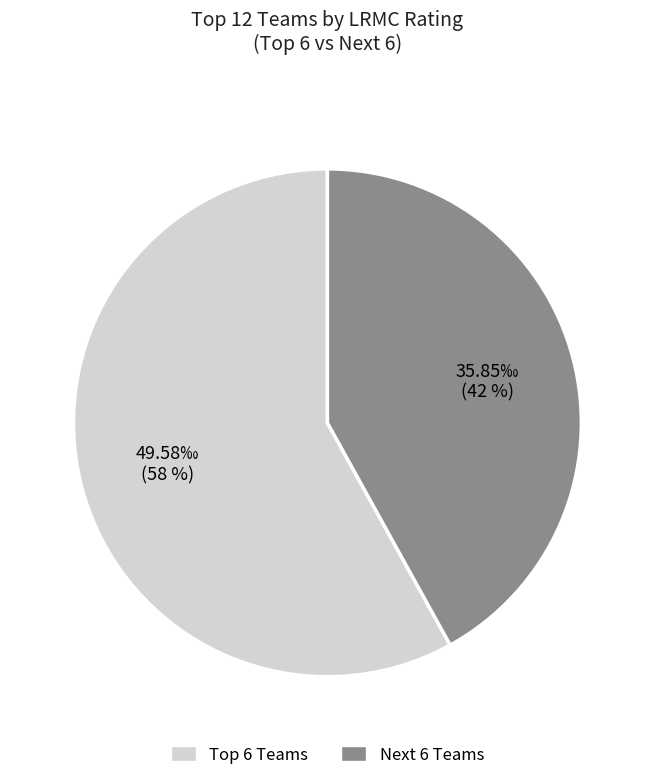

Is there a majority slice in this chart?

Yes